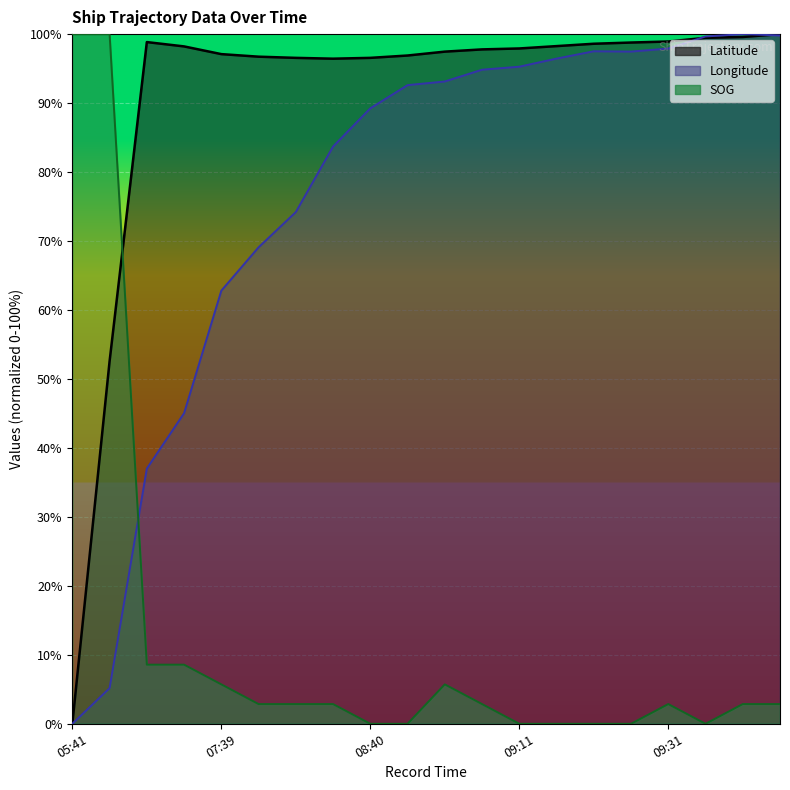

The SOG series shows 15.0 at 07:01. True or false?

False